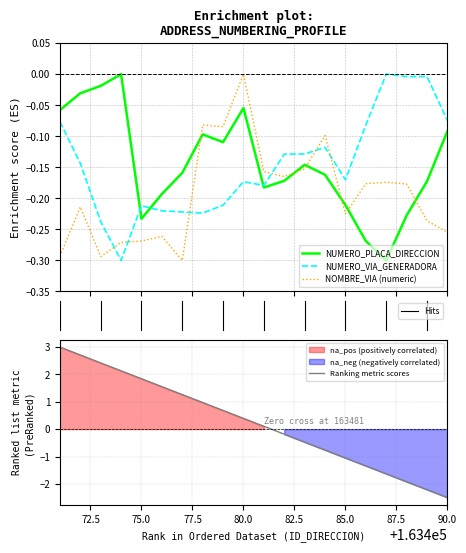

How many negative values does the NUMERO_PLACA_DIRECCION series have?

19